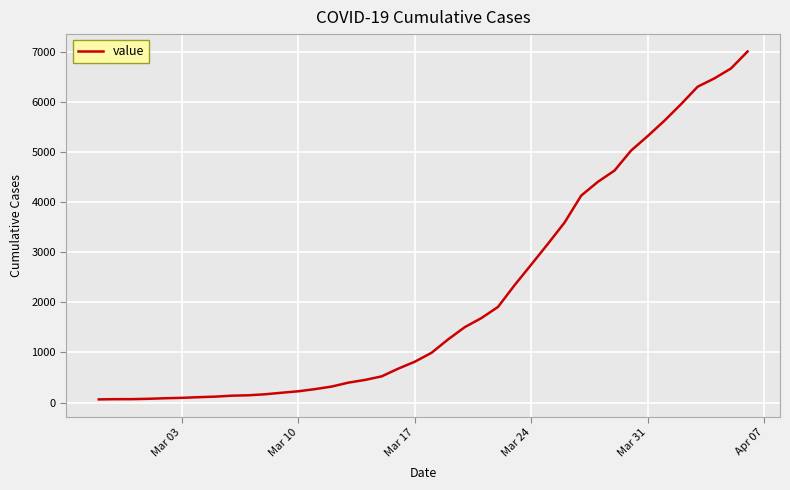

How many lines are shown in the chart?

1